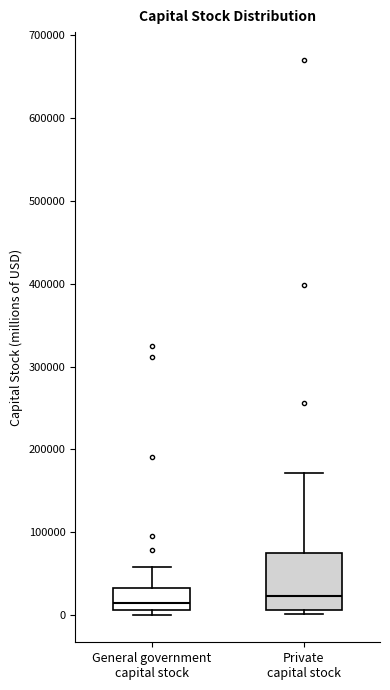

Reading left to right, read every box against the y-axis: the position of its median line, the range the box covers, and the ends of its whiskers. The values are not printed on the chart, so give them approximately, as read against the axis.

General government capital stock: median 10000 (just above the box's lower edge), box 10000 to 30000, whiskers 0 to 60000
Private capital stock: median 20000, box 10000 to 70000, whiskers 0 to 170000